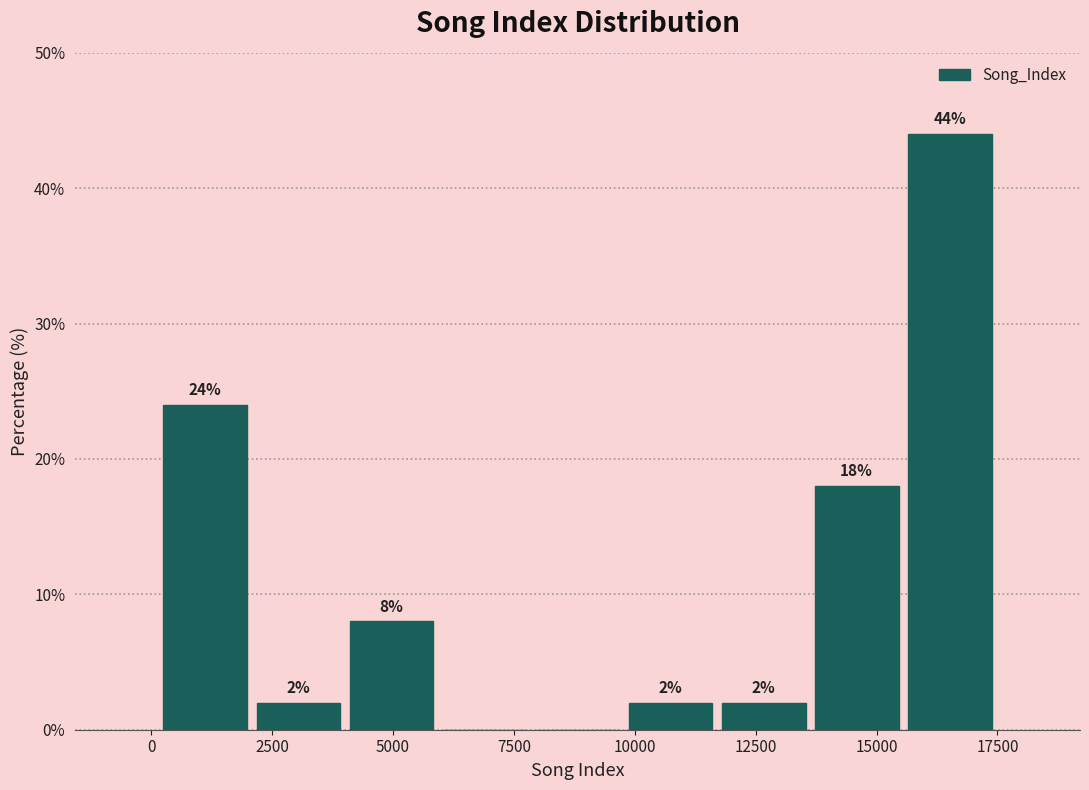

Read against the x-axis, roughly where is the centre of the tallest bar?

16500